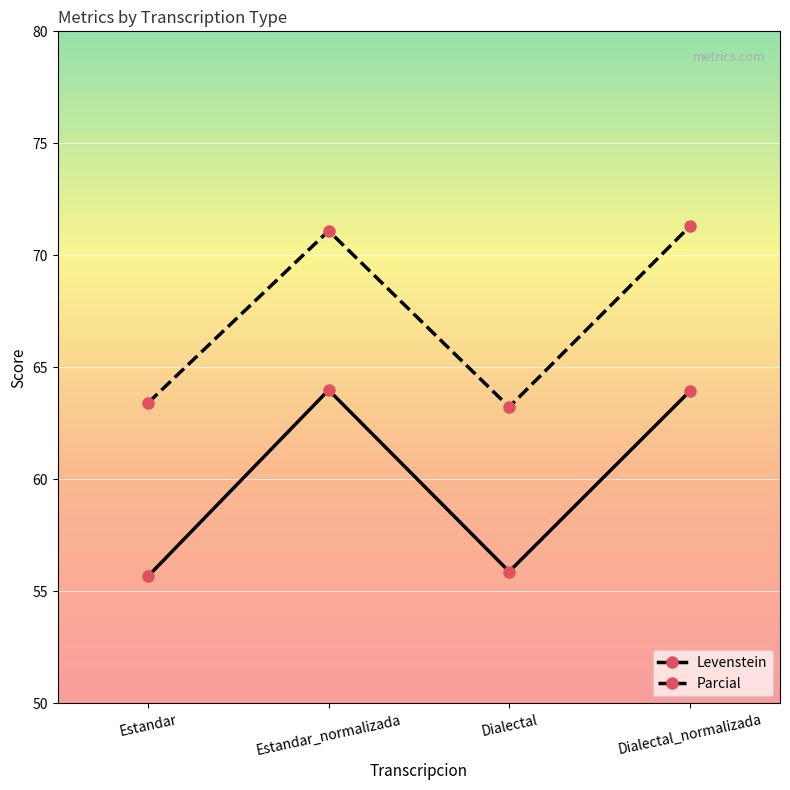

What value does the Parcial series have at Estandar?

63.4